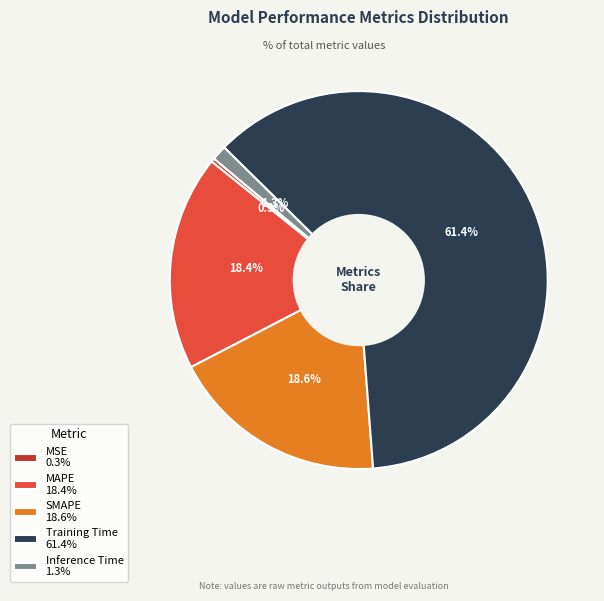

The MSE slice represents 11% of the pie. True or false?

False